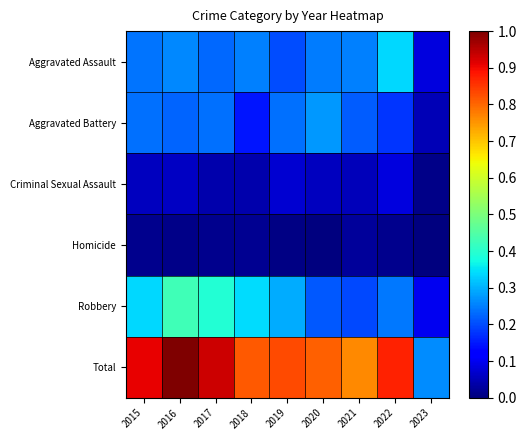

What is the total value across all series at 2019?

1.6